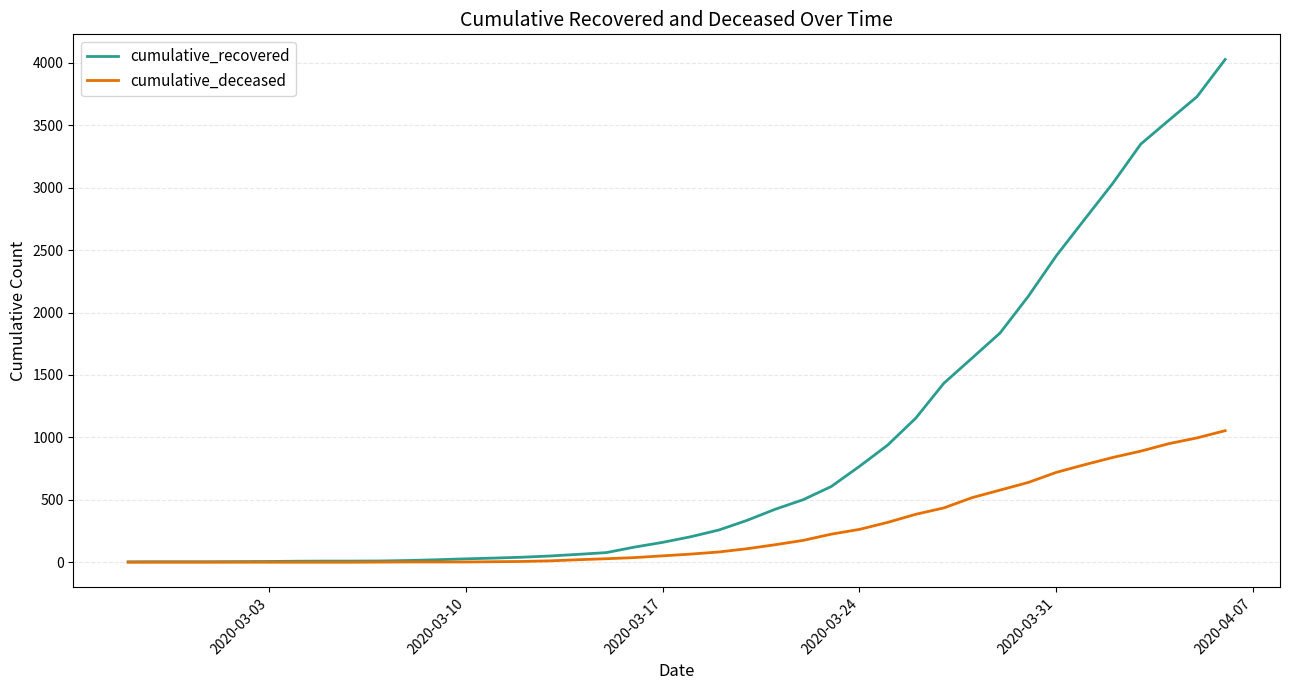

Which series has the largest range (max minus min)?

cumulative_recovered